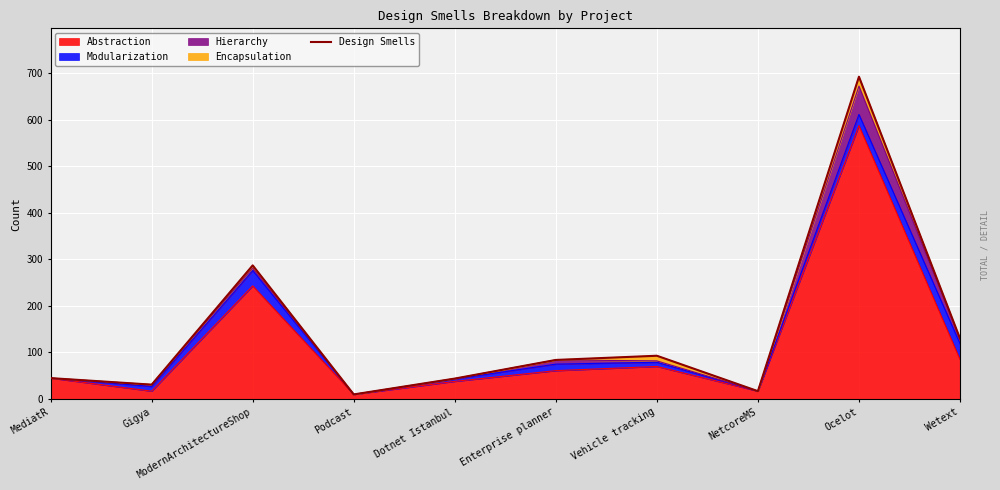

What is the change in value from NetcoreMS to Wetext?

+113